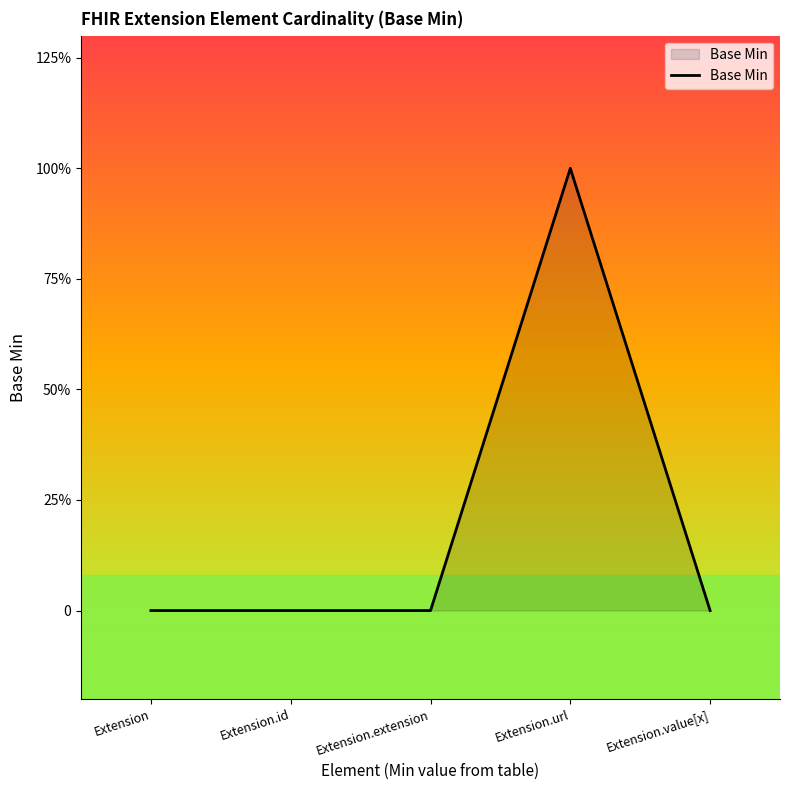

Is it true that the value at Extension.url is 2?

False